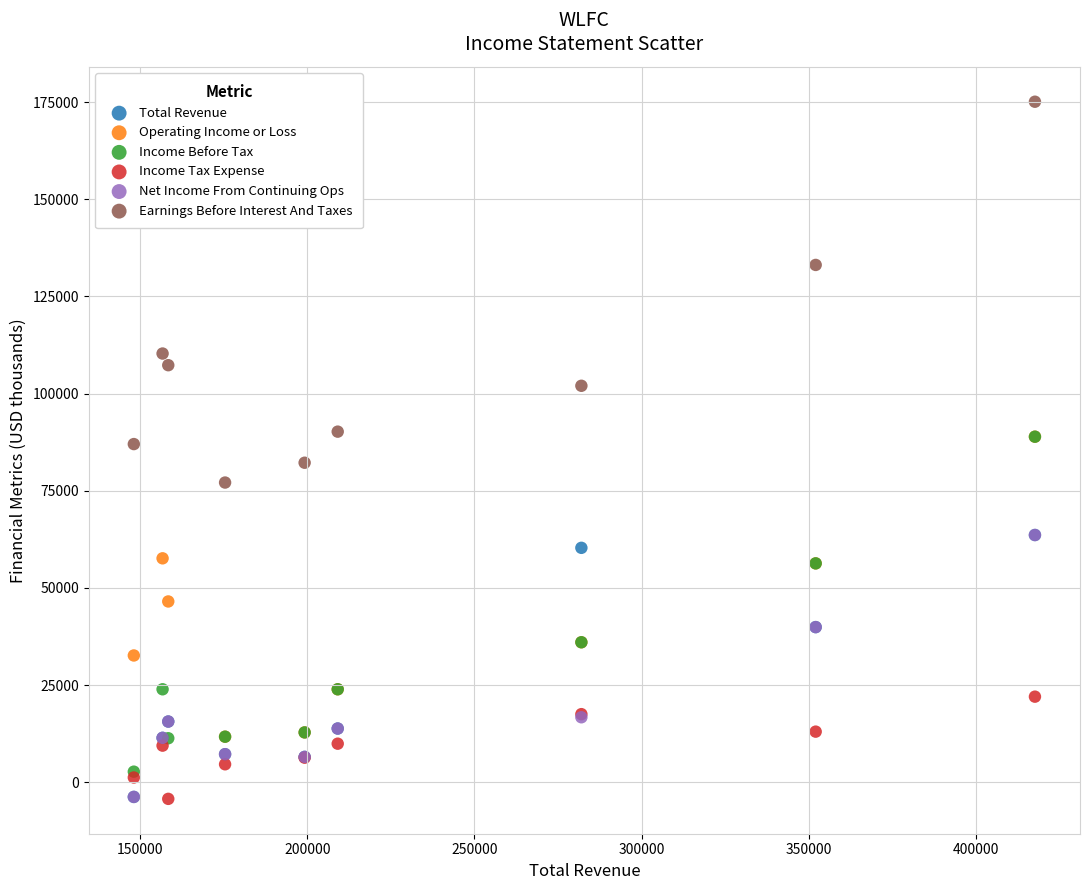

Which series reaches the maximum Y coordinate?

Earnings Before Interest And Taxes